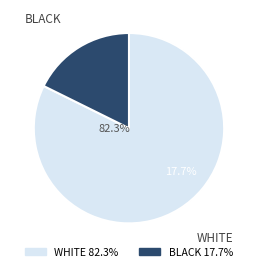

Which slice is the smallest?

y_true = 1